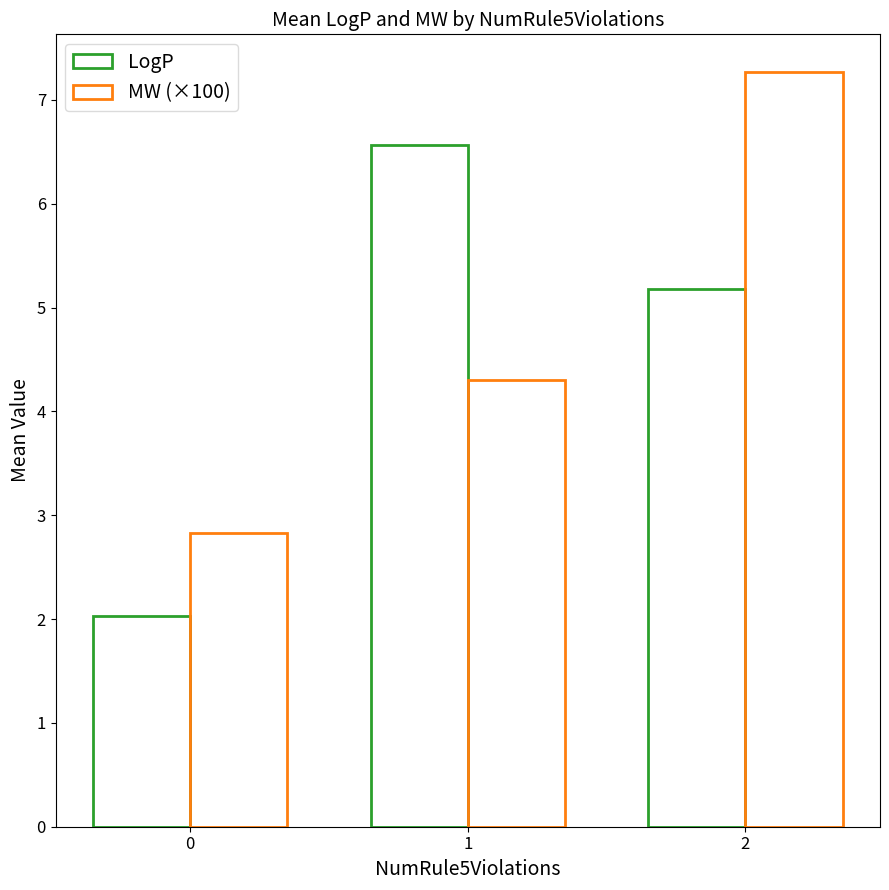

Is it true that LogP equals 6.6 at 1?

True